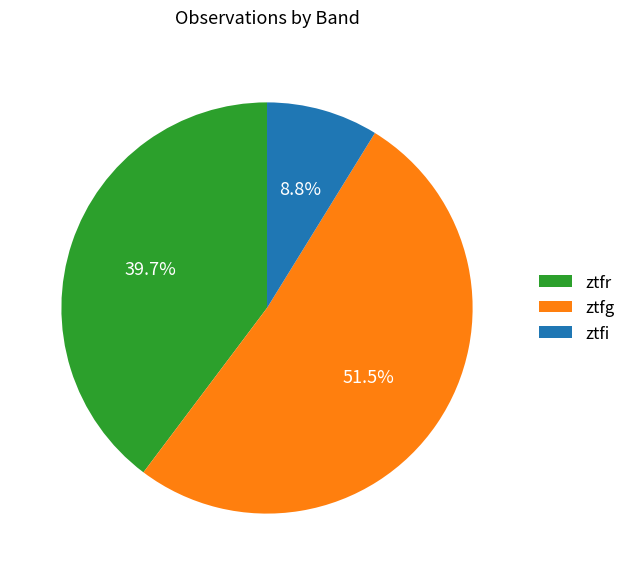

Does ztfg represent more than half of the total?

Yes